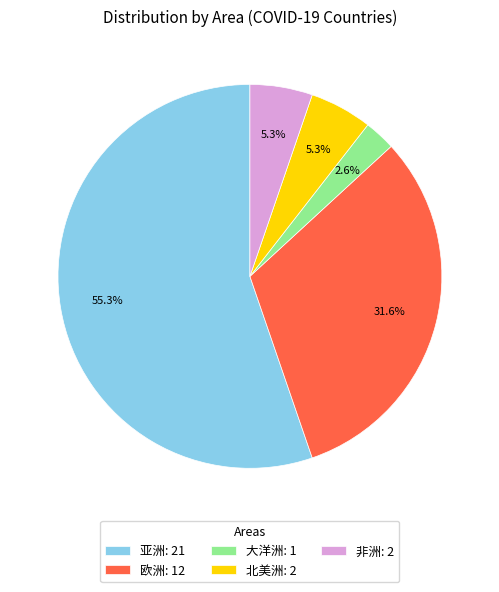

Does 亚洲: 21 account for over 50% of the chart?

Yes